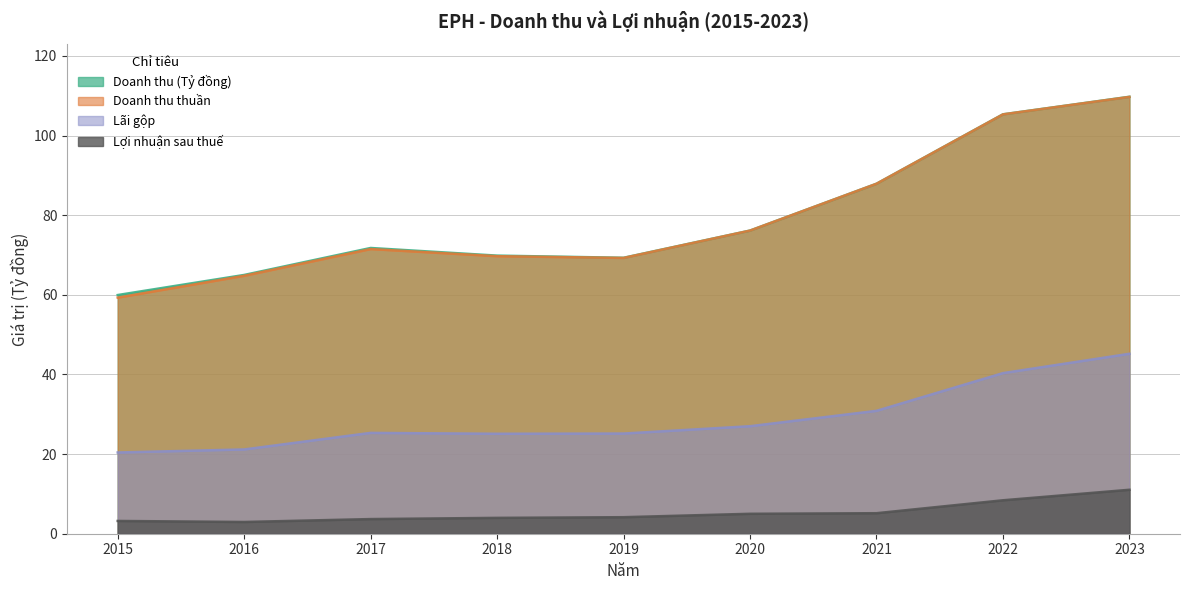

At 2021, list the series in order from smallest to largest.

Lợi nhuận sau thuế, Lãi gộp, Doanh thu (Tỷ đồng), Doanh thu thuần